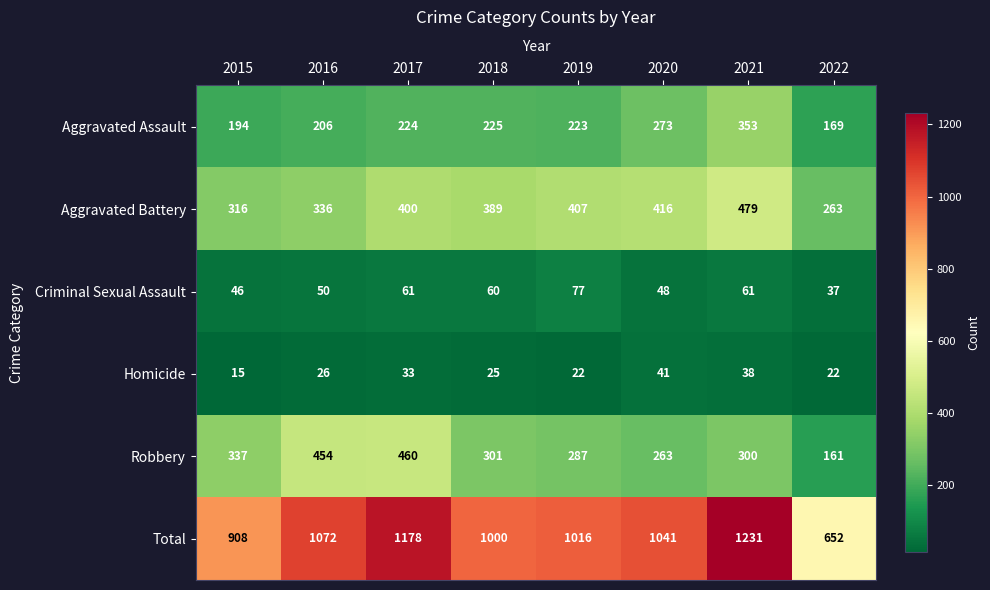

What value does the Homicide series have at 2021?

38